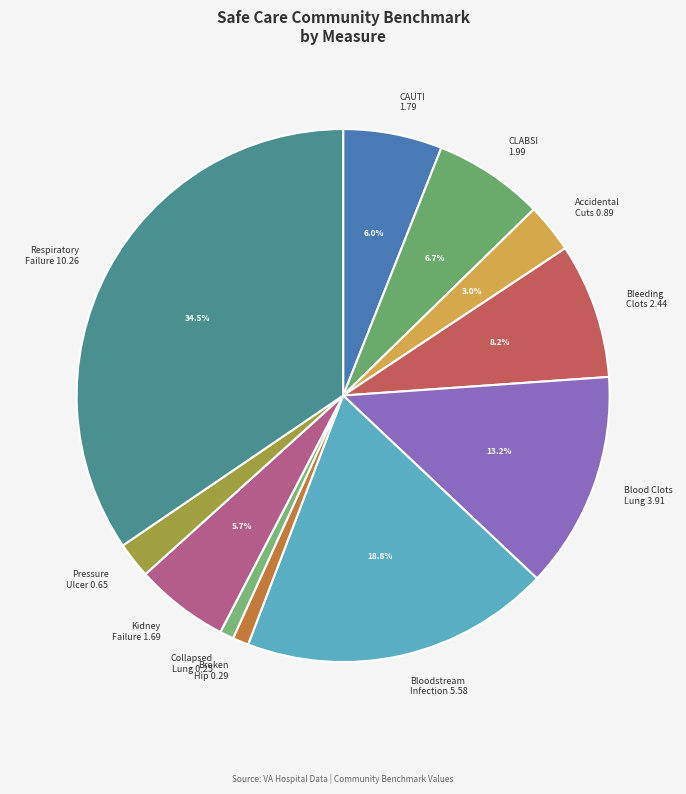

Which slice is the largest?

Respiratory Failure 10.26